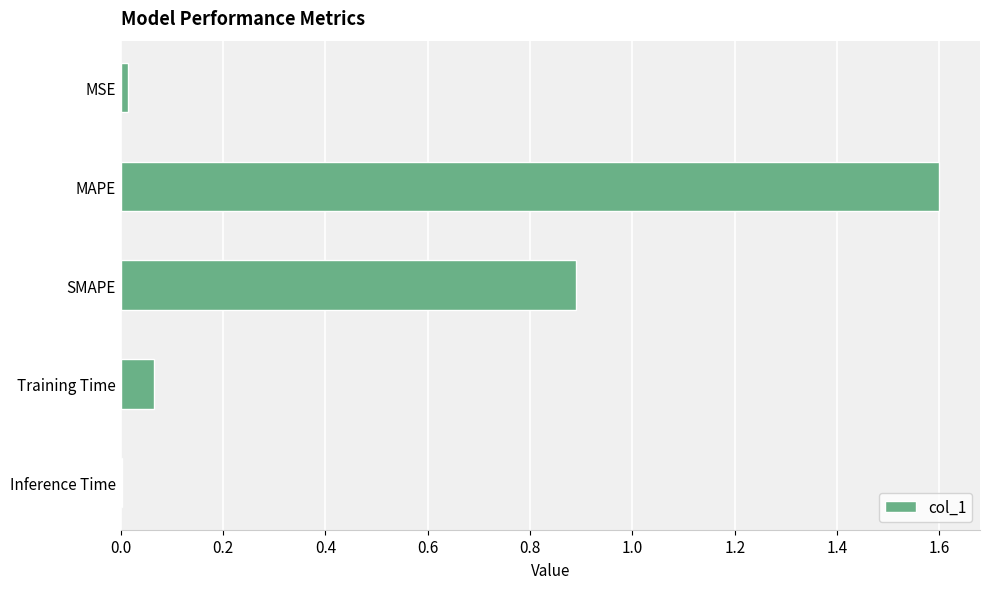

At which category does the chart reach its peak across all series?

MAPE